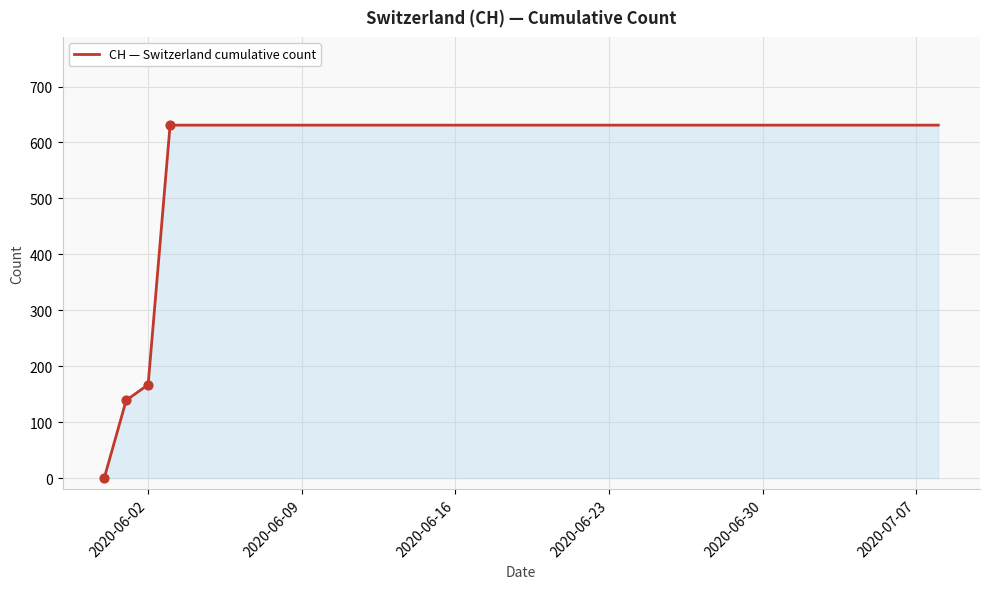

What is the maximum value shown in the chart?

631